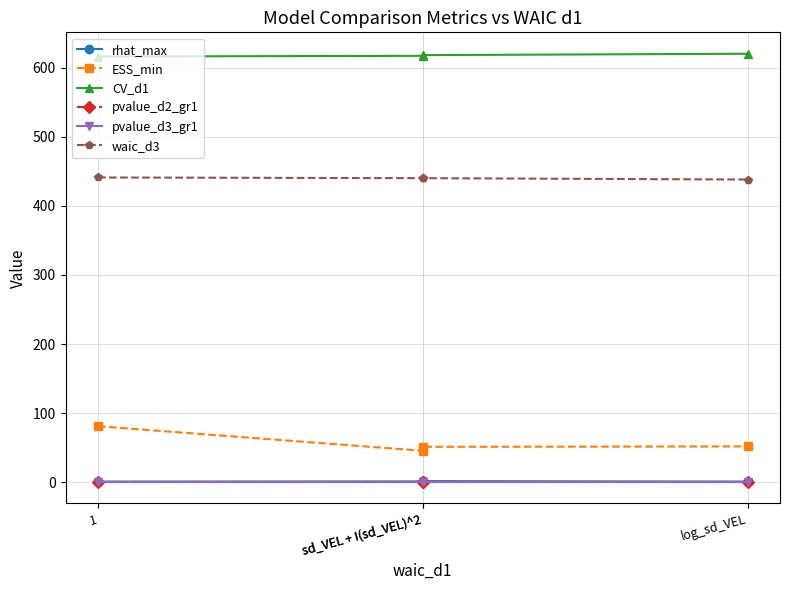

What are all the series names shown in the legend?

rhat_max, ESS_min, CV_d1, pvalue_d2_gr1, pvalue_d3_gr1, waic_d3